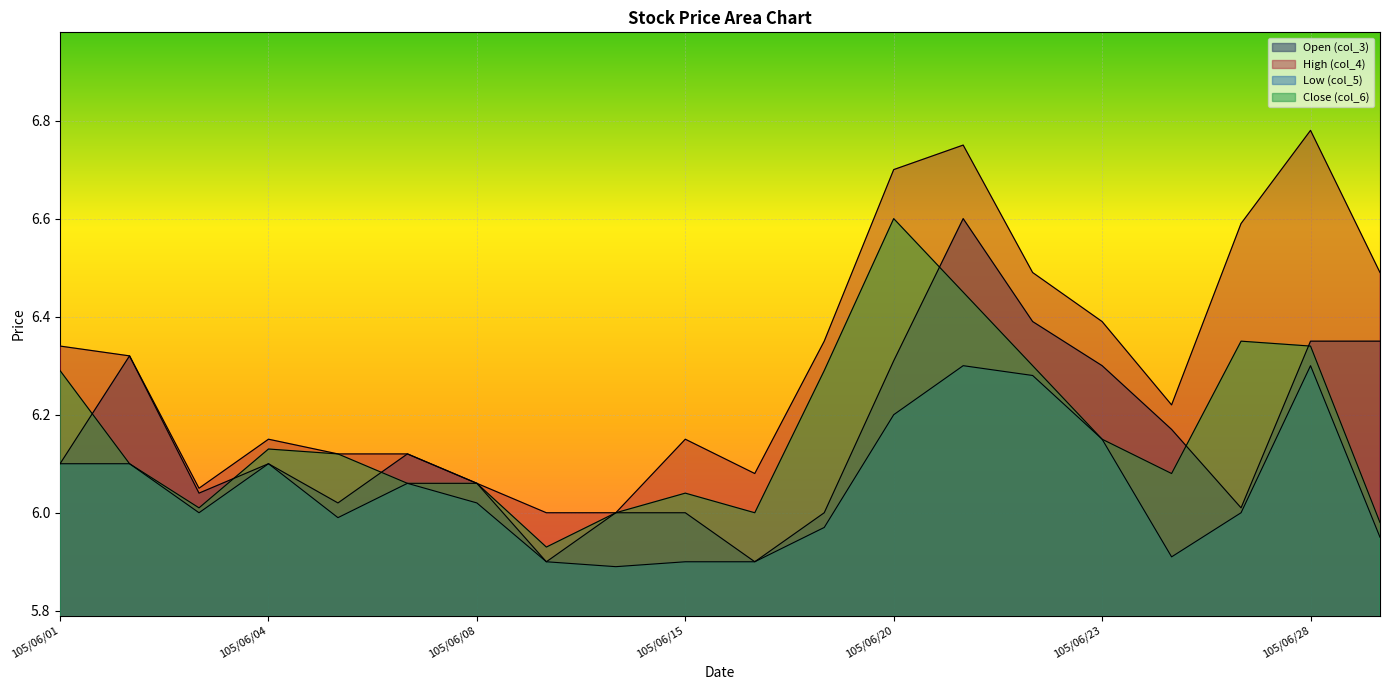

At which category is the sum across all series the highest?

105/06/21